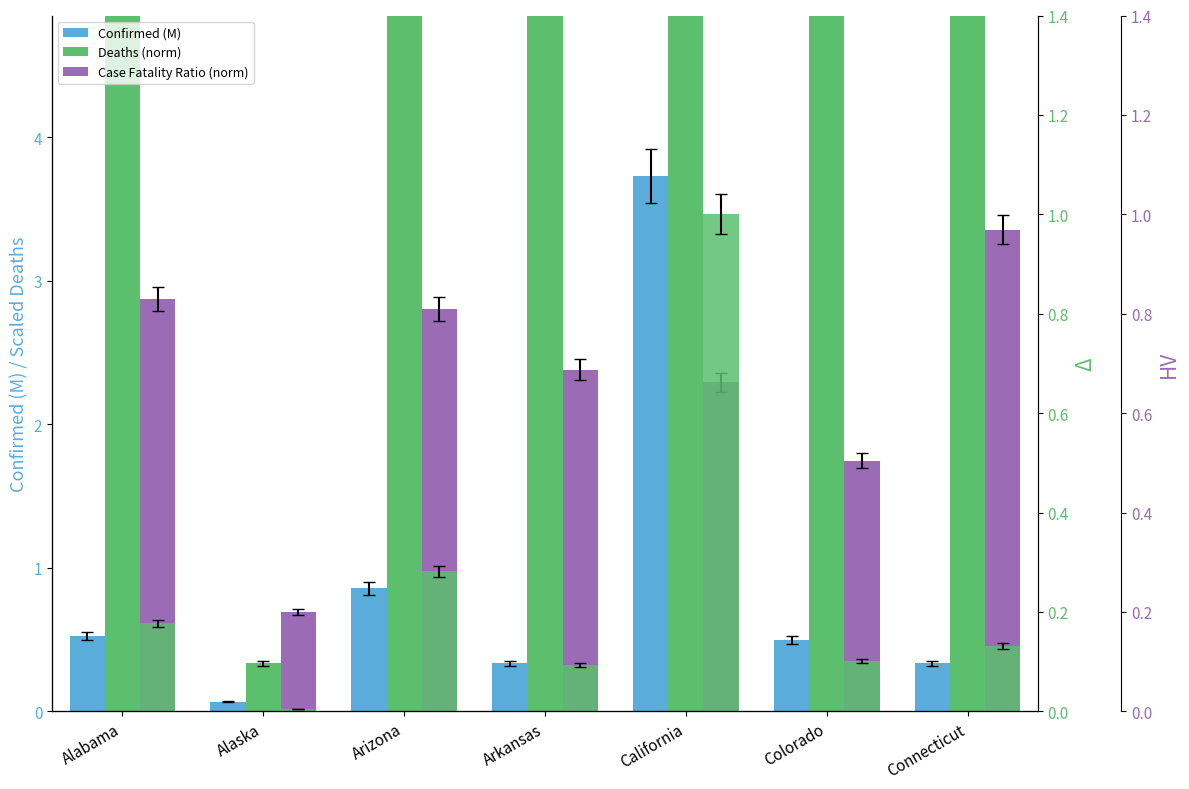

How many data points in Case Fatality Ratio (norm) are less than 2?

2